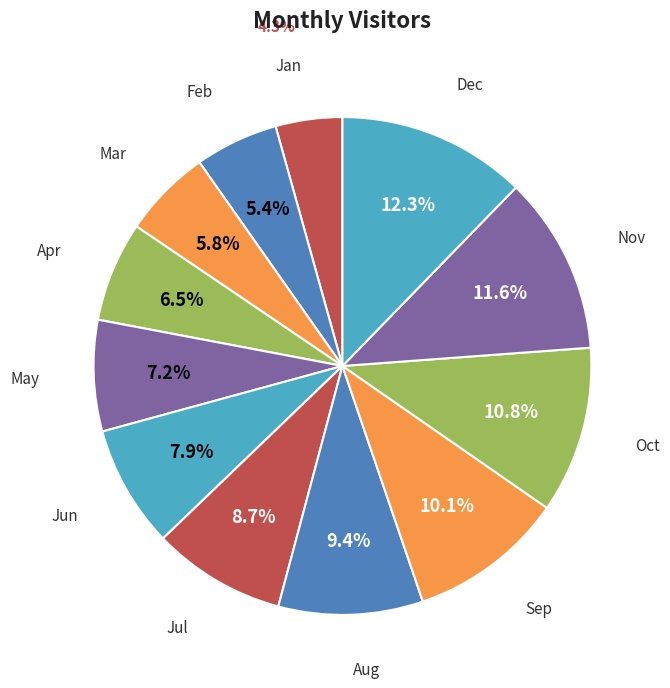

Does any single category account for the majority?

No